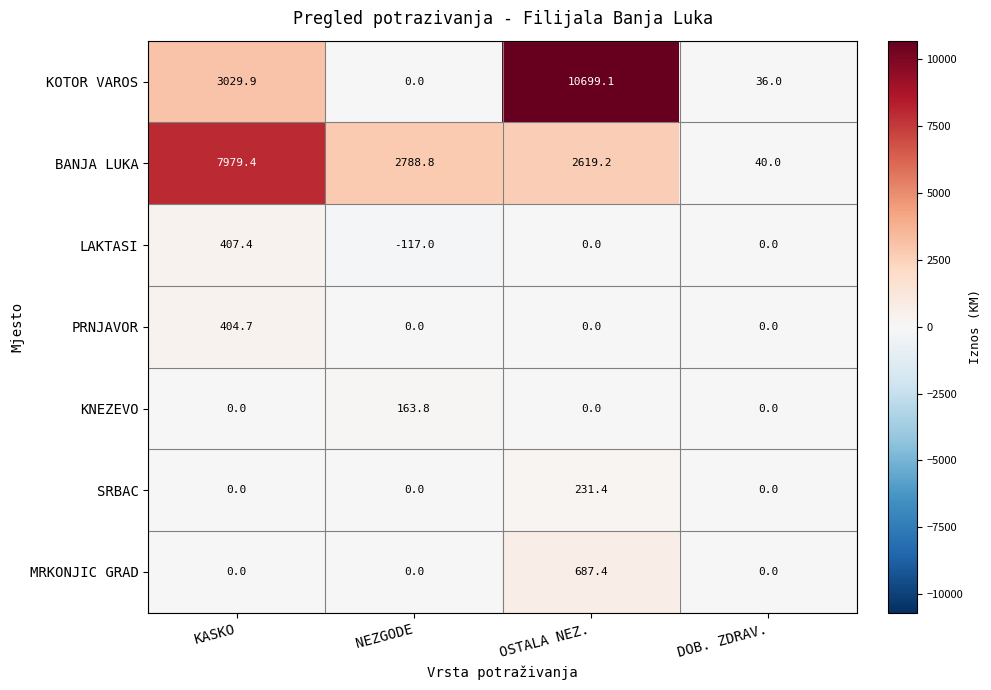

True or false: KNEZEVO has a value of 0.0 at OSTALA NEZ..

True